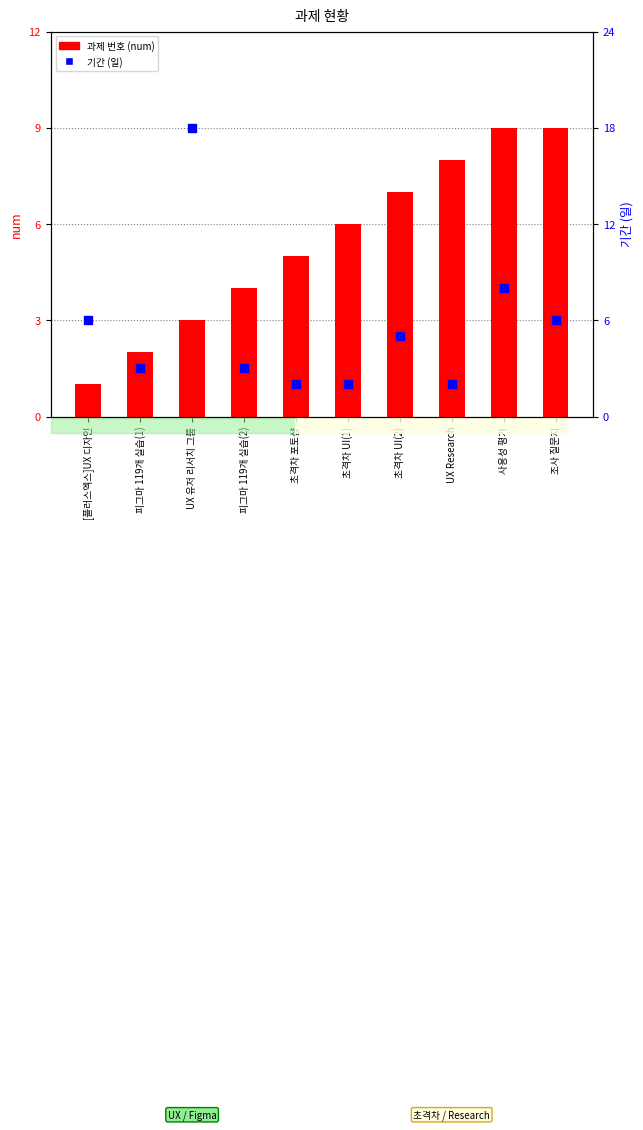

Which series contains the highest Y value?

기간 (일)